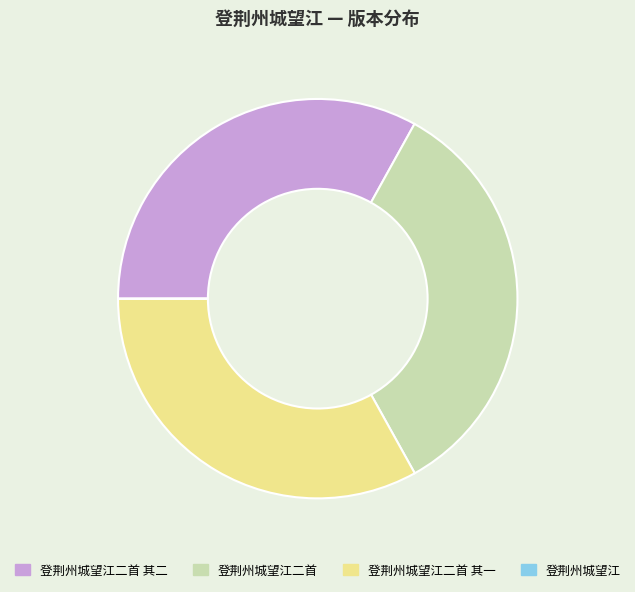

Is there any slice that represents more than half of the pie?

No